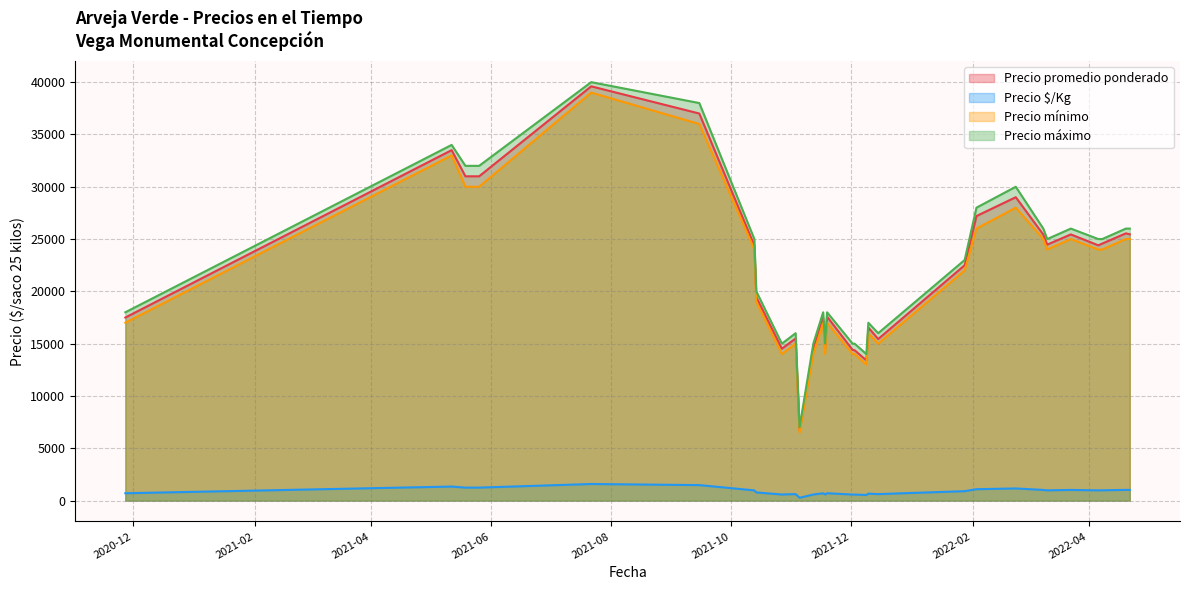

How many lines are shown in the chart?

4